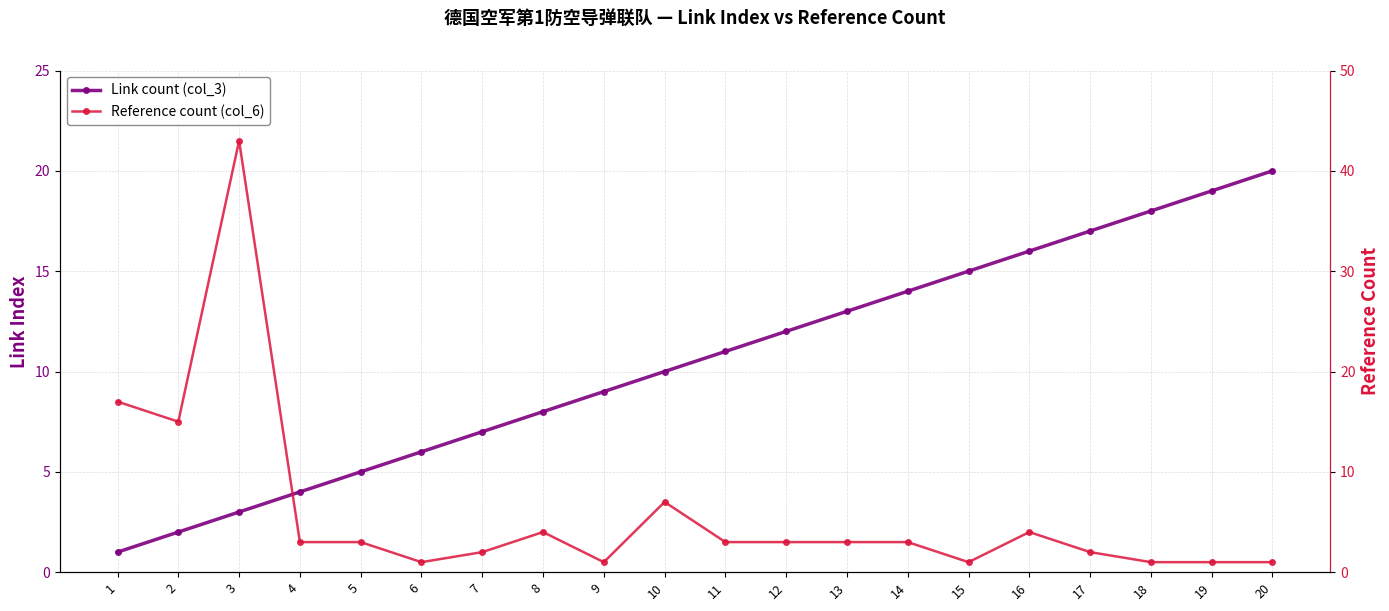

Where is Reference count (col_6) nearest to the value 22?

1